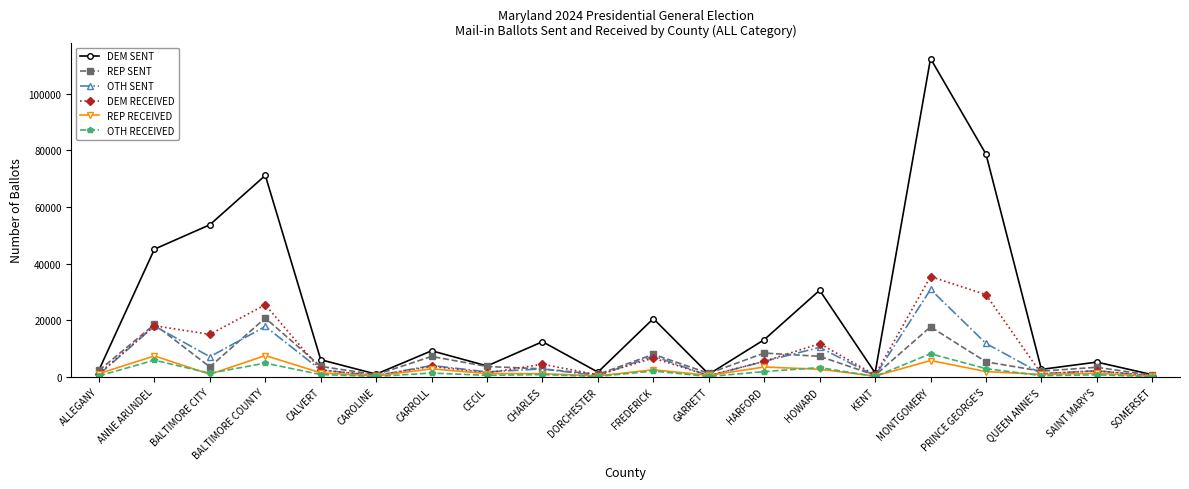

The value of REP SENT at FREDERICK is 12359. True or false?

False